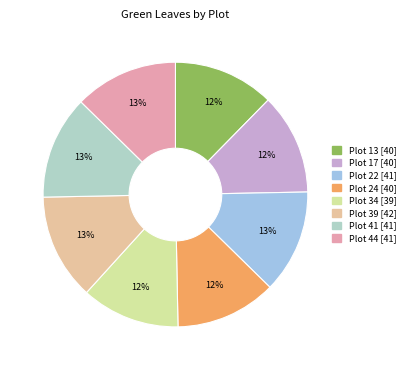

To the nearest percent, what portion does Plot 34 represent?

12%